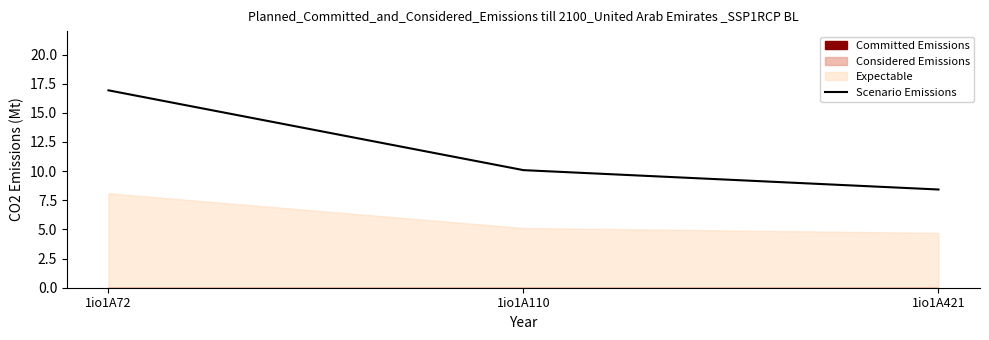

Rank the categories by value from lowest to highest.

1io1A421, 1io1A110, 1io1A72